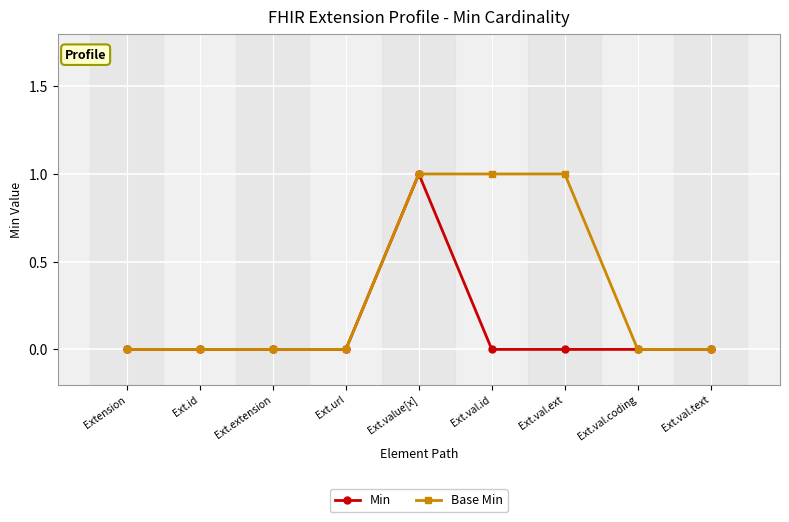

Does the chart have visible grid lines?

Yes